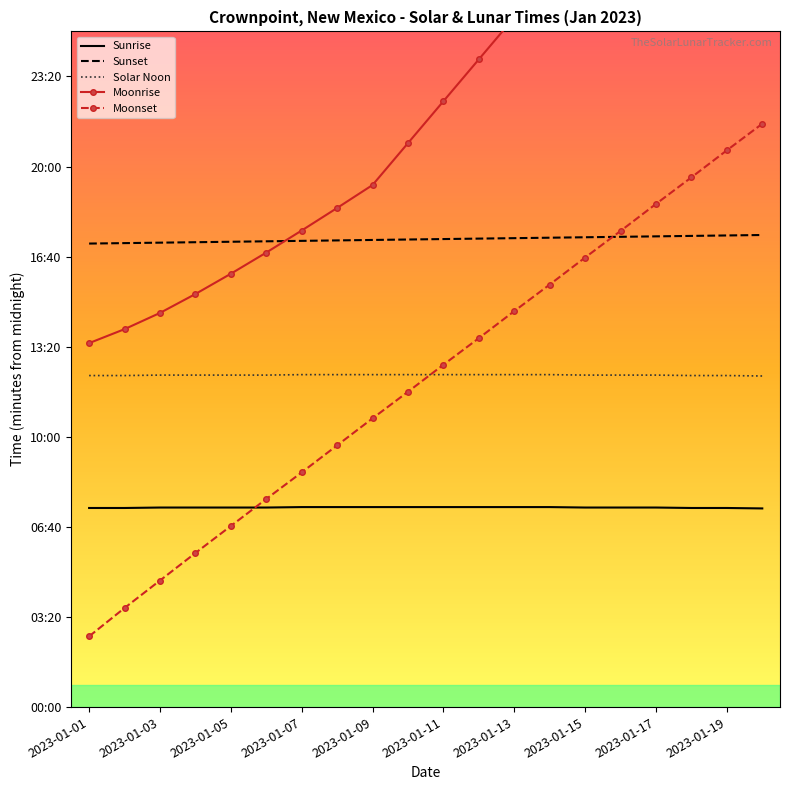

Which series has the widest spread of values?

Moonrise